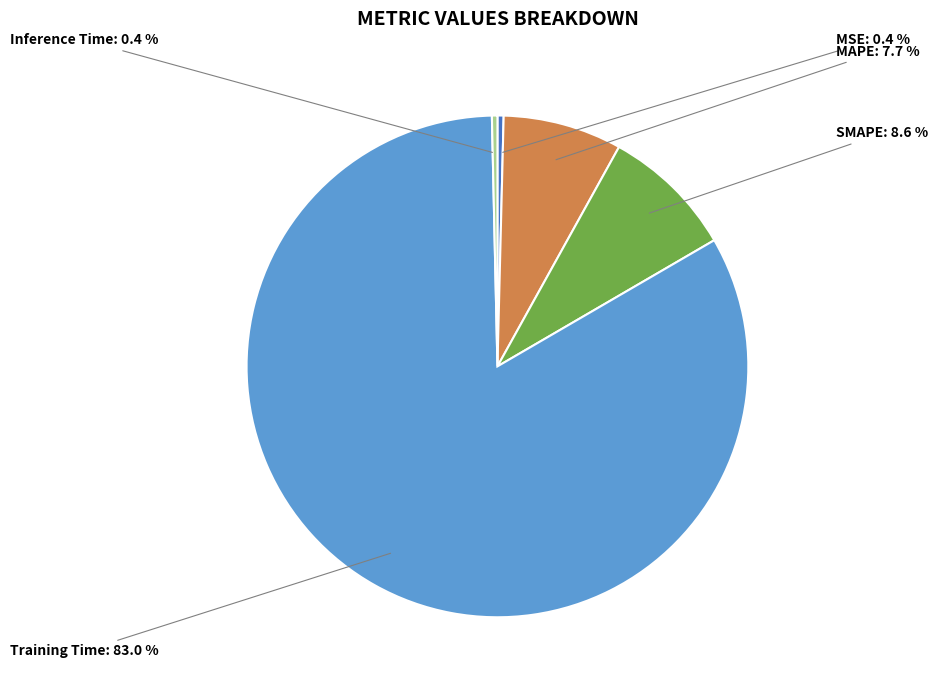

To the nearest percent, what is the average slice percentage?

20%